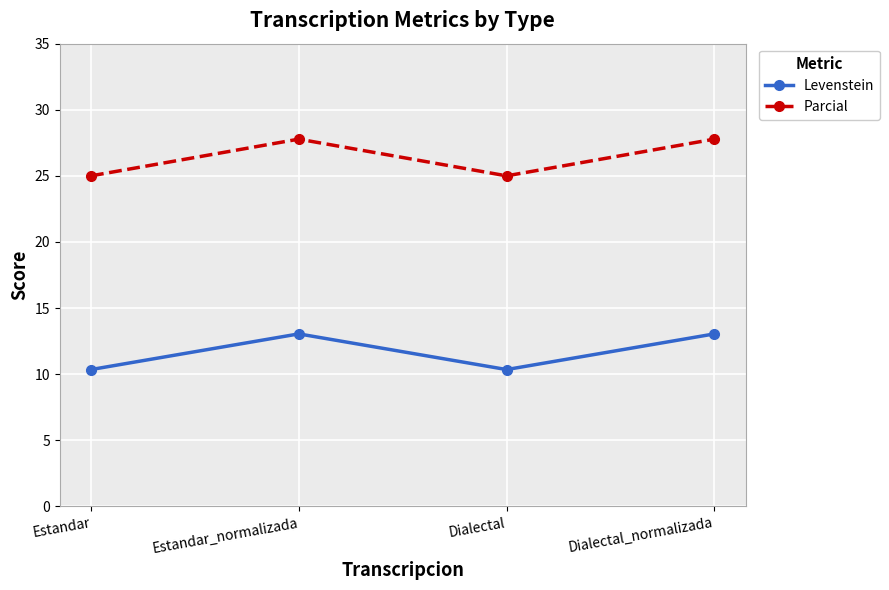

True or false: Levenstein and Parcial intersect in this chart.

False